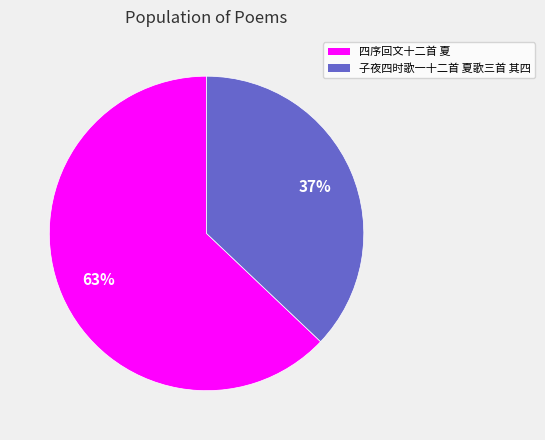

Is the sum of 子夜四时歌一十二首 夏歌三首 其四 and 四序回文十二首 夏 greater than half?

Yes